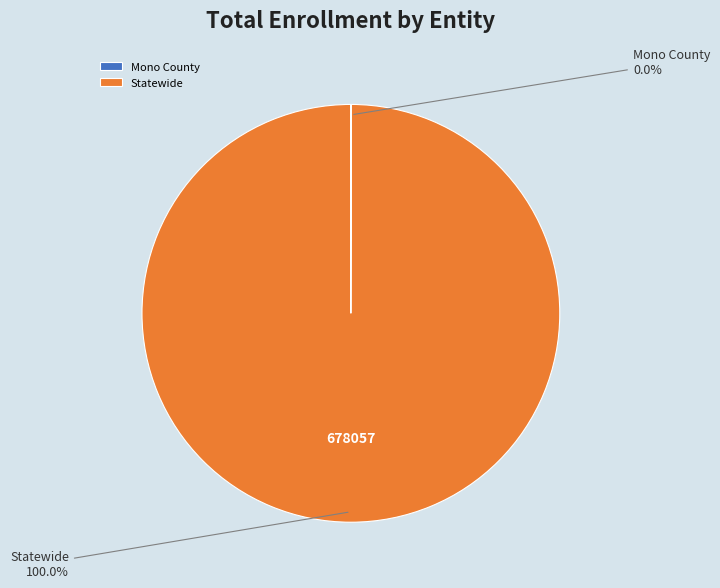

What is the largest slice in the pie chart?

Statewide